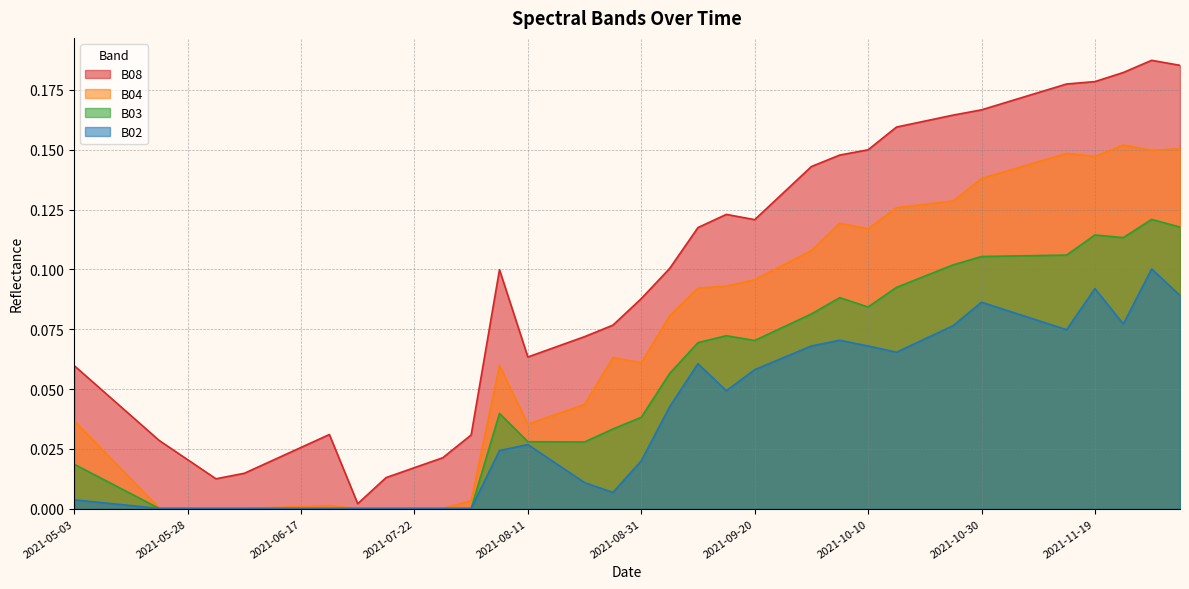

What is the label of the 8th point from the left?

2021-06-12